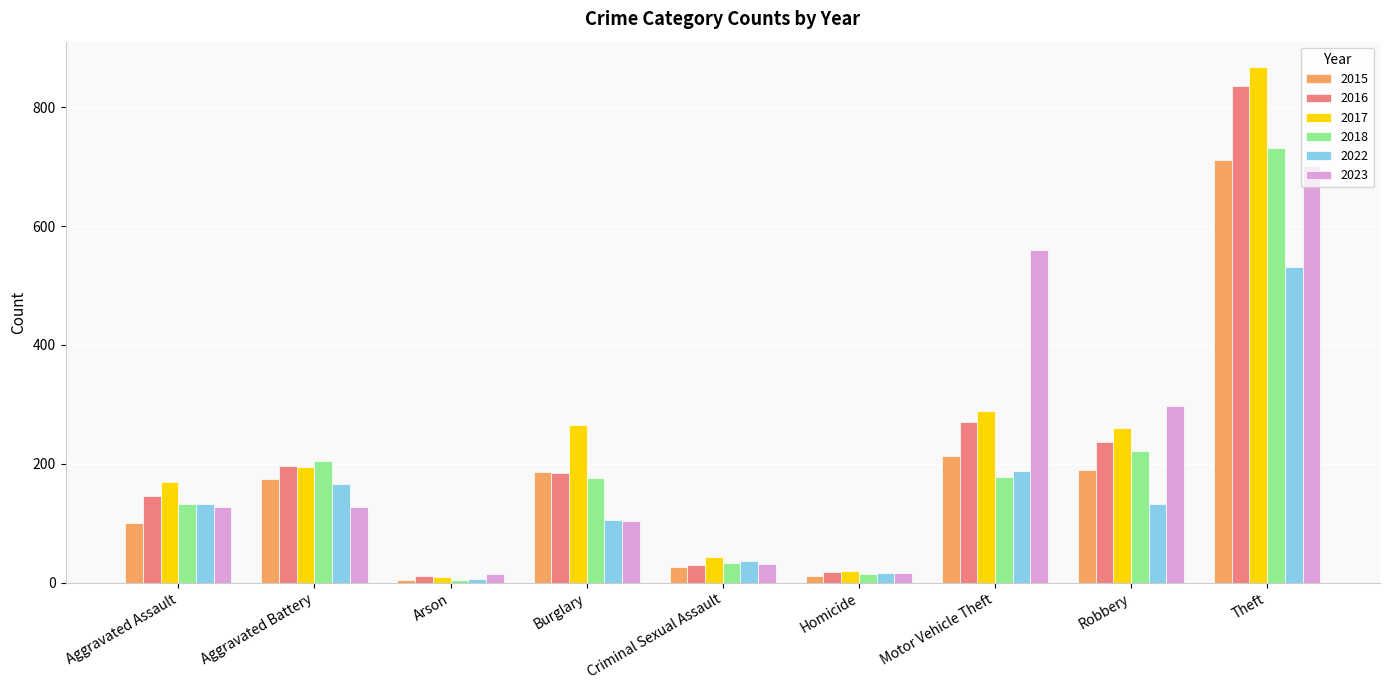

Where is 2015 nearest to the value 358?

Motor Vehicle Theft